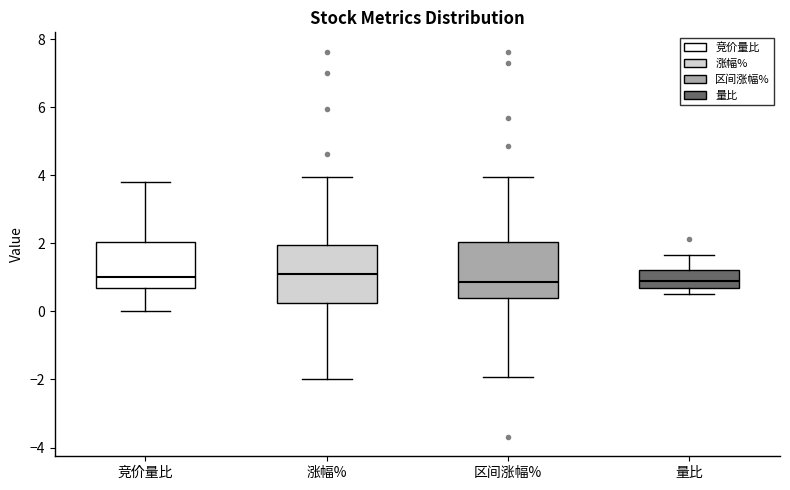

Reading left to right, transcribe this box plot: for each box, give where its median line is, the range the box spans, and where its two whiskers end, as read against the y-axis. The values are not printed on the chart, so give them approximately, as read against the axis.

竞价量比: median 1.0, box 0.6 to 2.0, whiskers 0.0 to 3.8
涨幅%: median 1.2, box 0.2 to 2.0, whiskers -2.0 to 4.0
区间涨幅%: median 0.8, box 0.4 to 2.0, whiskers -2.0 to 4.0
量比: median 1.0, box 0.6 to 1.2, whiskers 0.4 to 1.6